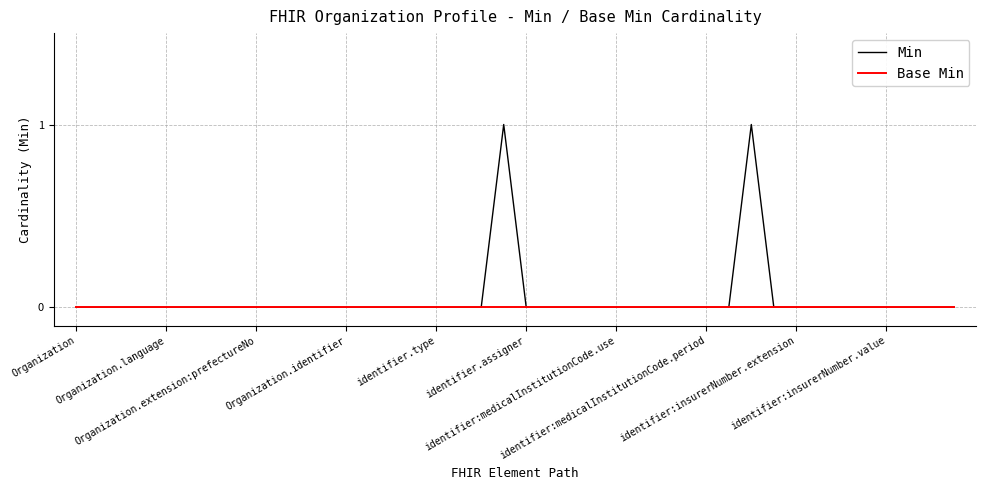

Which series has the widest spread of values?

Min